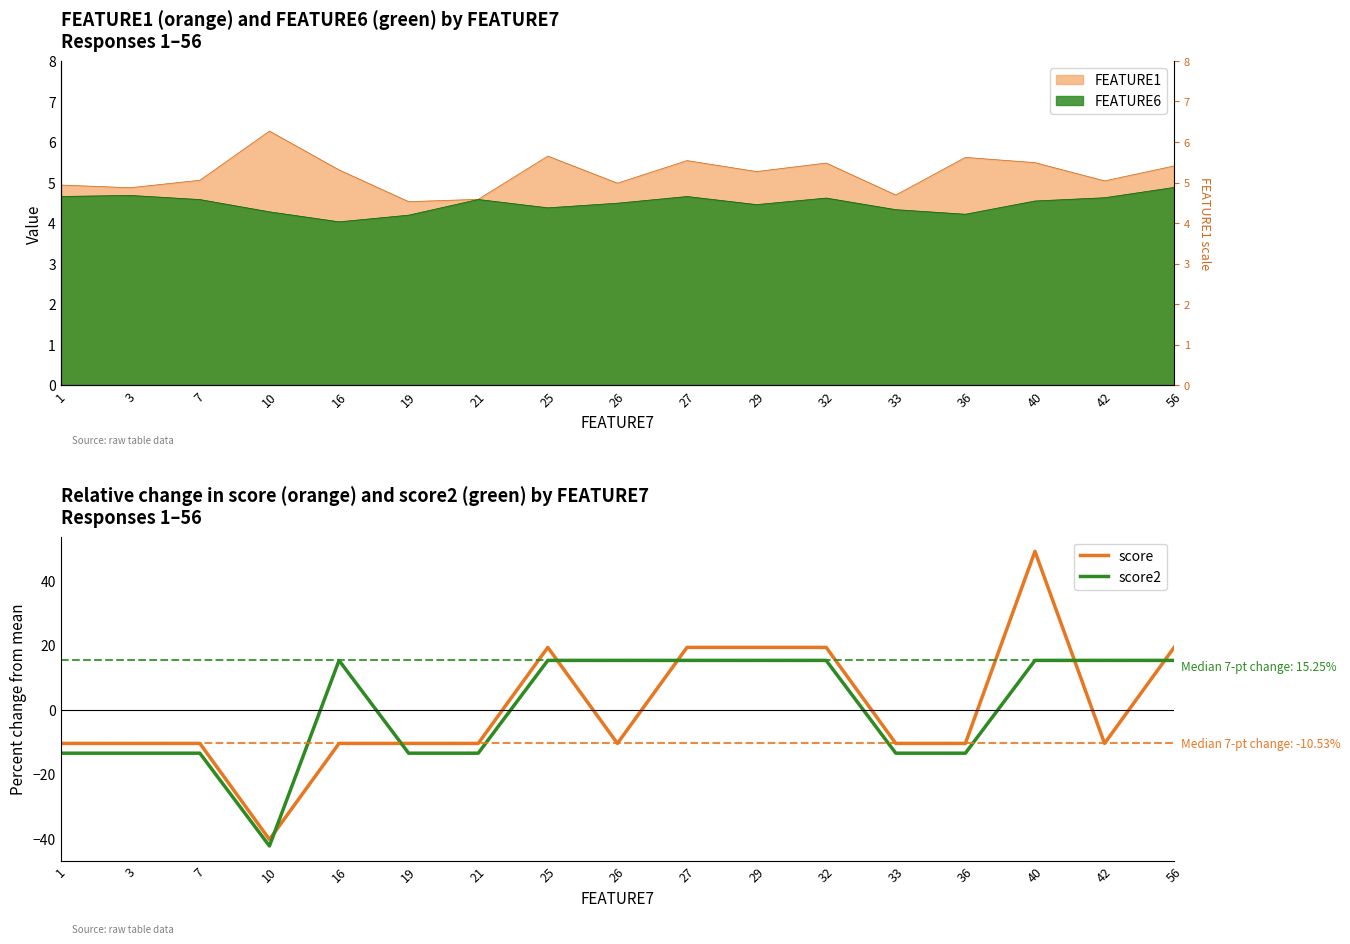

At which category does the chart reach its peak across all series?

40